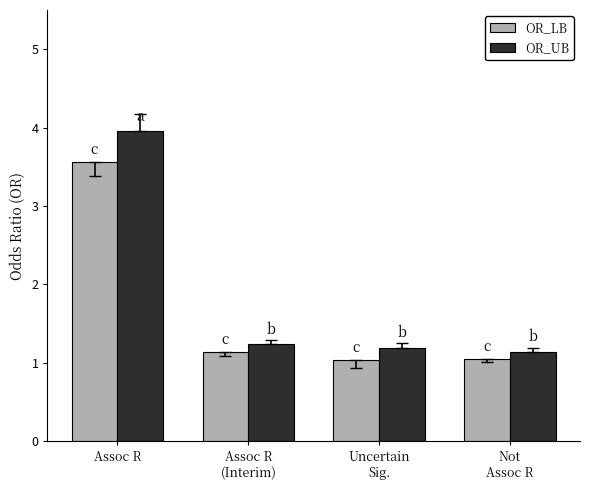

What is the total value across all series at Assoc R?

7.5